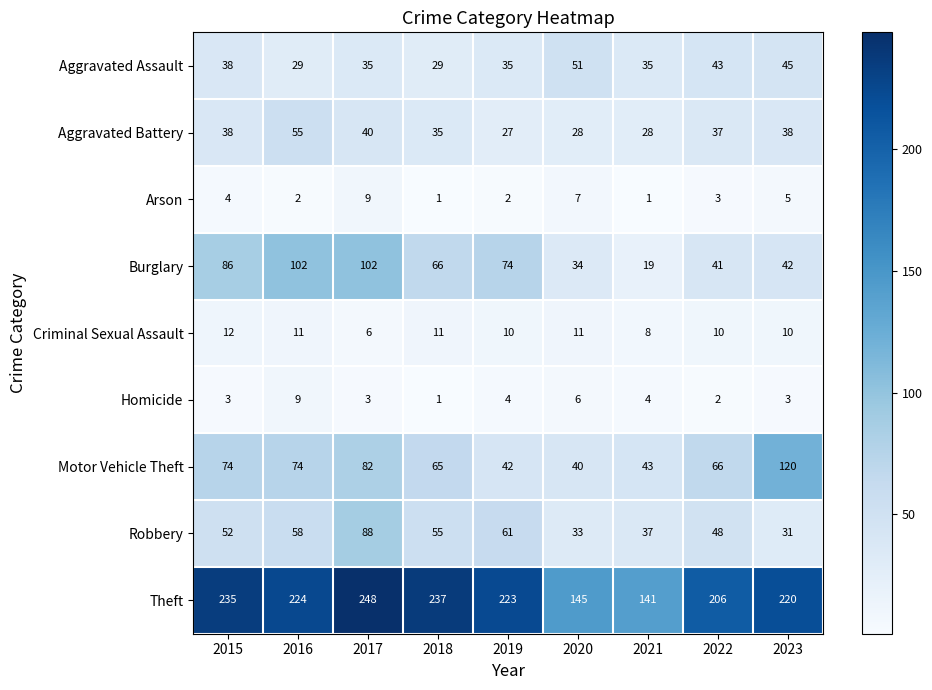

True or false: Burglary has a value of 139 at 2015.

False